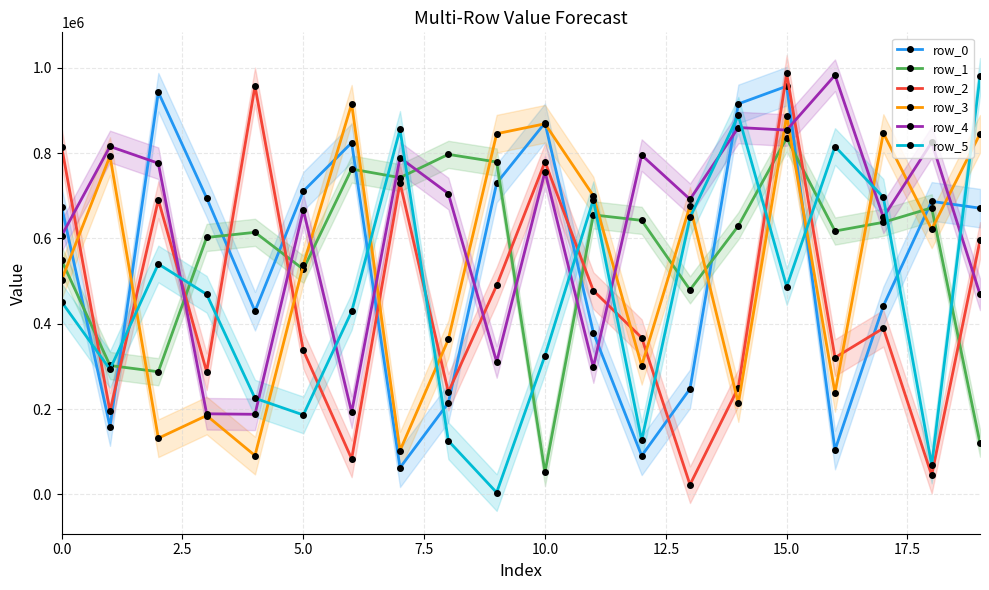

What value does the row_2 series have at 13?

22922